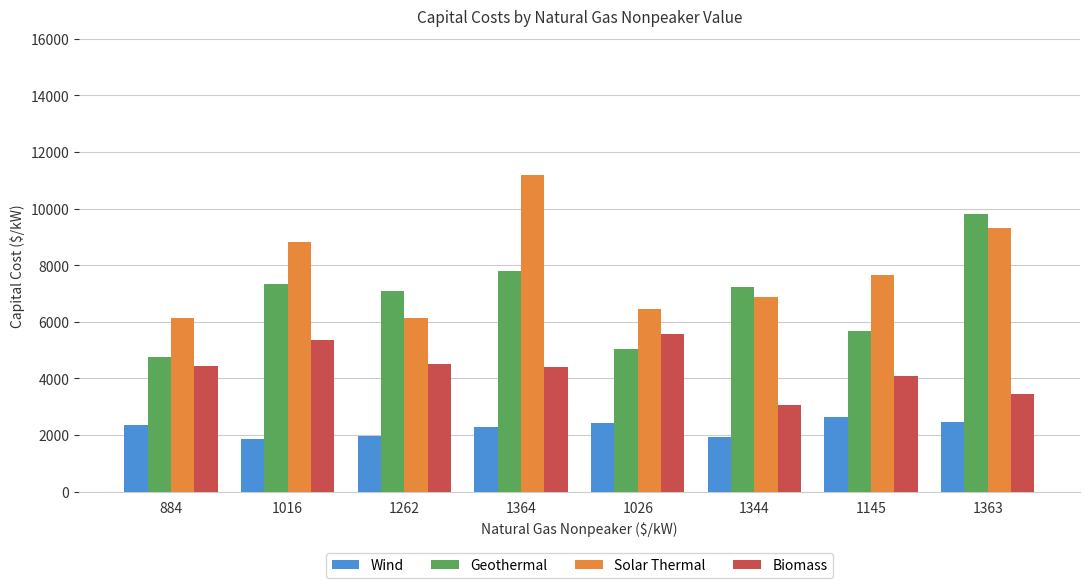

What are all the series names shown in the legend?

Wind, Geothermal, Solar Thermal, Biomass